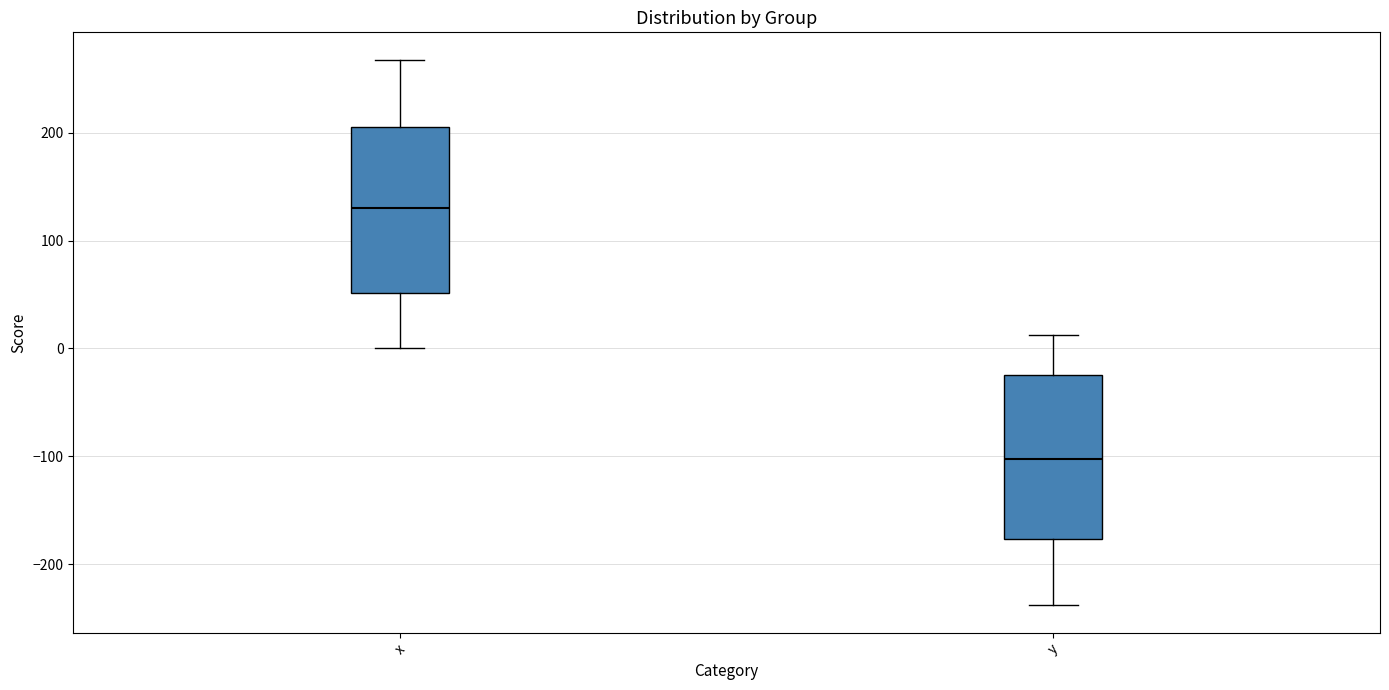

Reading left to right, read every box against the y-axis: the position of its median line, the range the box covers, and the ends of its whiskers. The values are not printed on the chart, so give them approximately, as read against the axis.

x: median 130, box 50 to 210, whiskers 0 to 270
y: median -100, box -180 to -20, whiskers -240 to 10